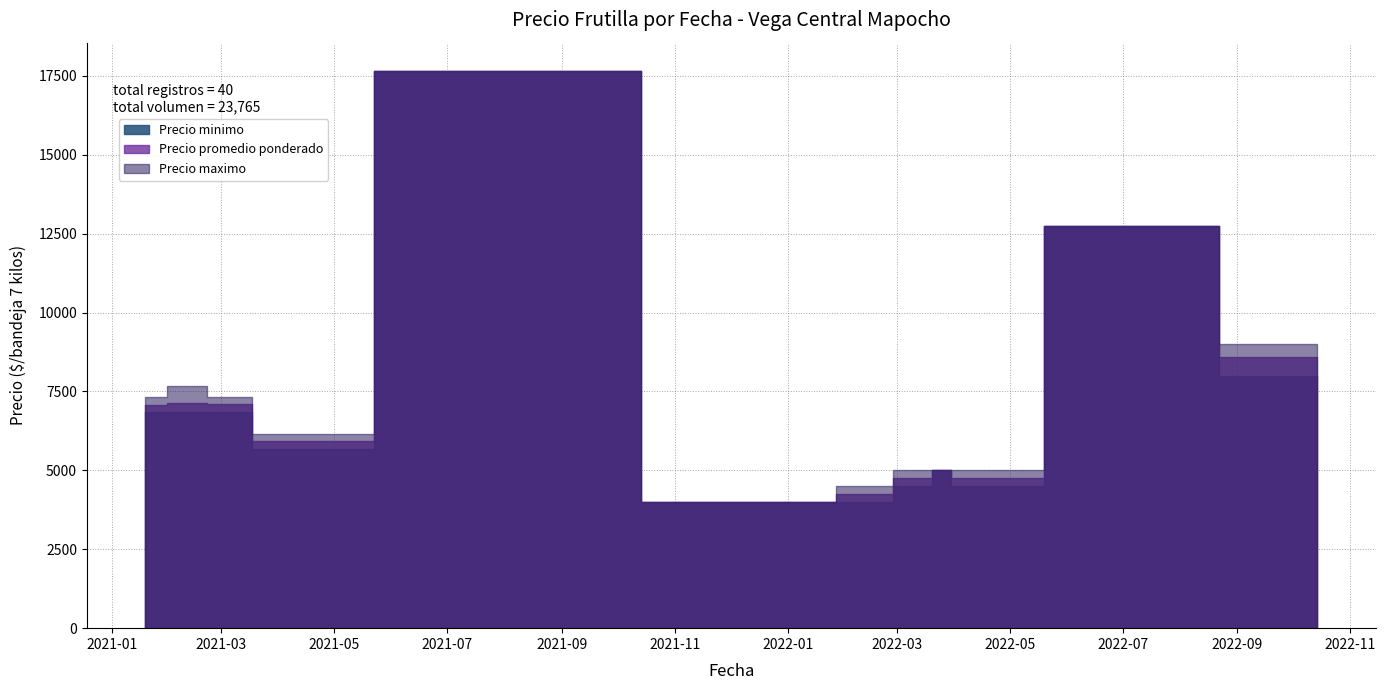

Which series changed the most between 22 and 25?

Precio minimo